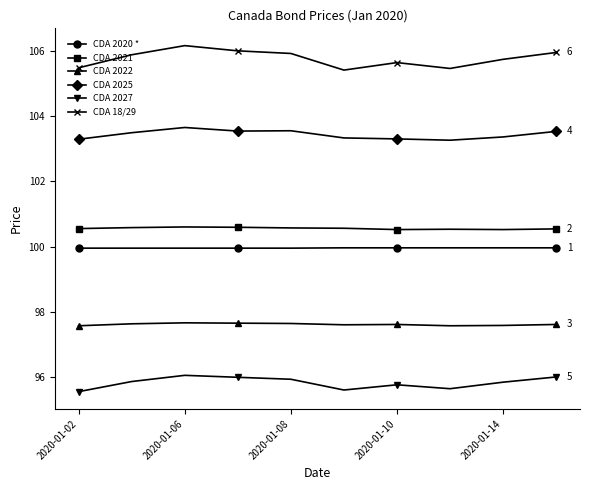

Which series has the widest spread of values?

CDA 18/29